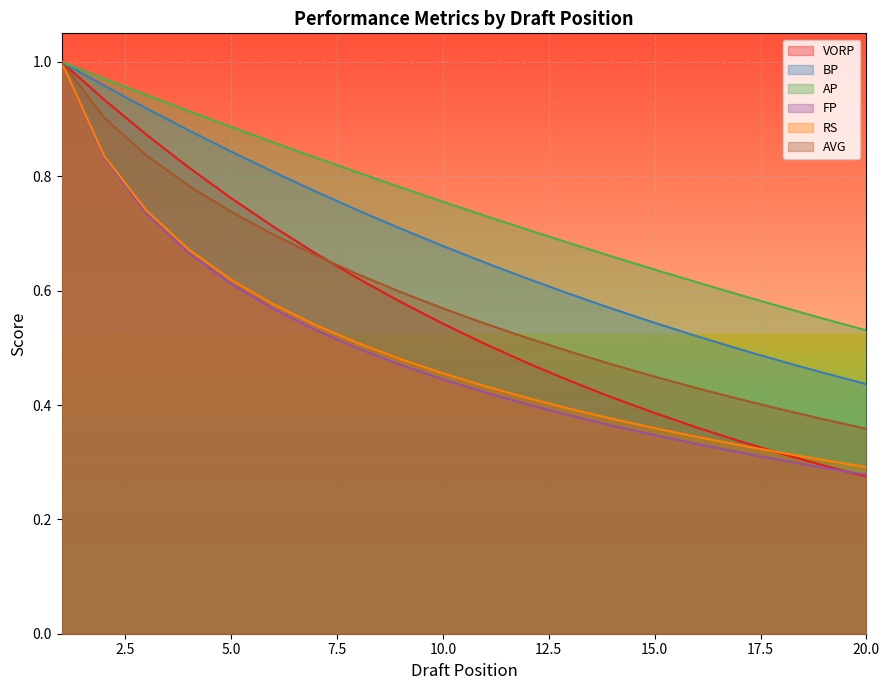

How many lines are shown in the chart?

6